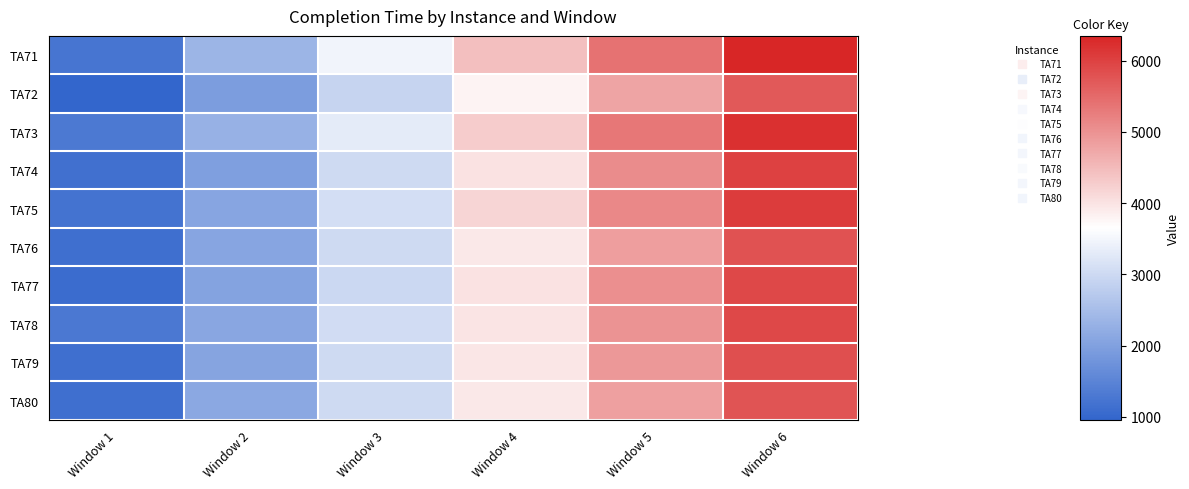

What is the greatest value displayed?

6347